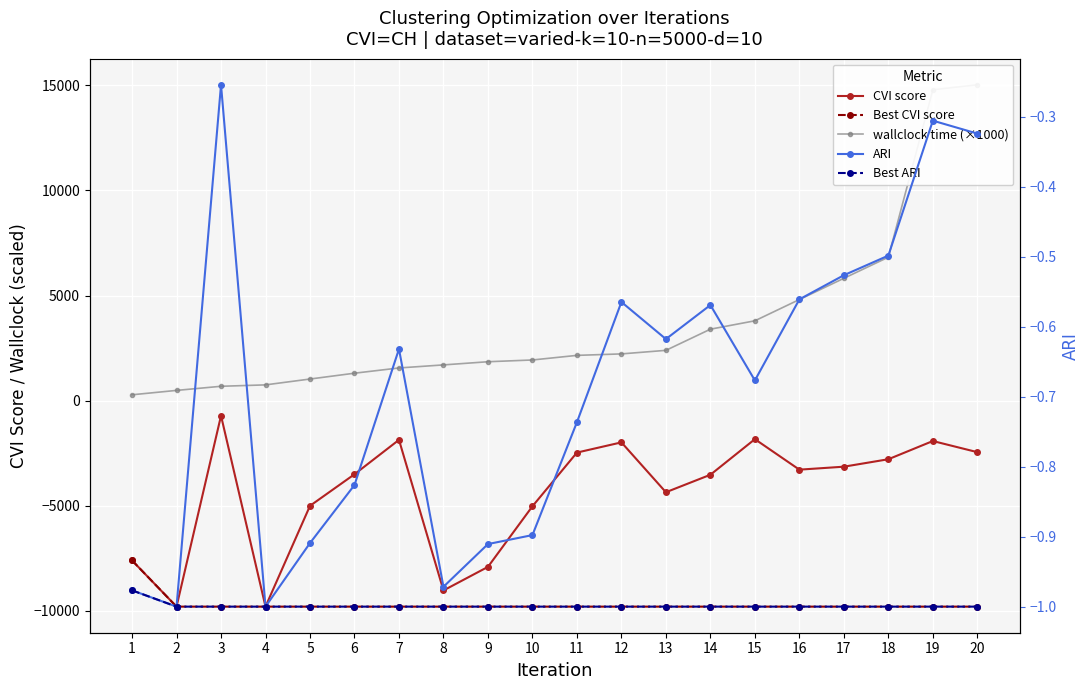

What is the value of the wallclock time (×1000) point at the 1st from the left?

282.4